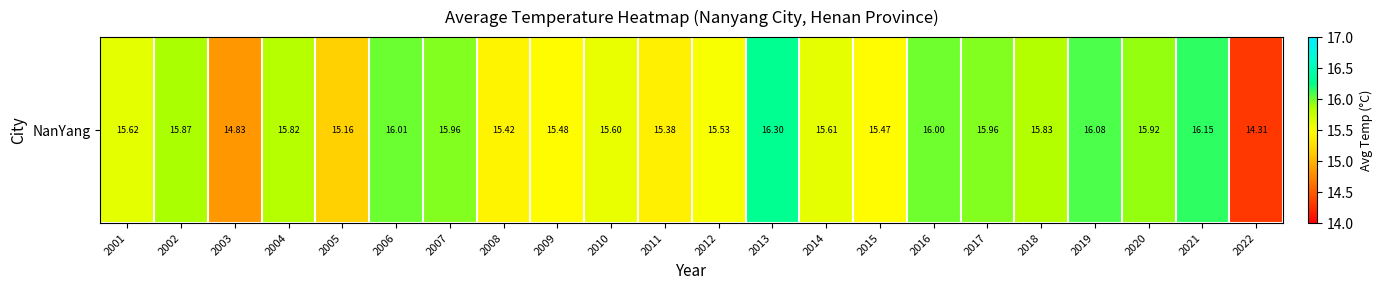

Reading left to right, list all the values displayed in this chart.

2001=15.6	2002=15.9	2003=14.8	2004=15.8	2005=15.2	2006=16.0	2007=16.0	2008=15.4	2009=15.5	2010=15.6	2011=15.4	2012=15.5	2013=16.3	2014=15.6	2015=15.5	2016=16.0	2017=16.0	2018=15.8	2019=16.1	2020=15.9	2021=16.1	2022=14.3